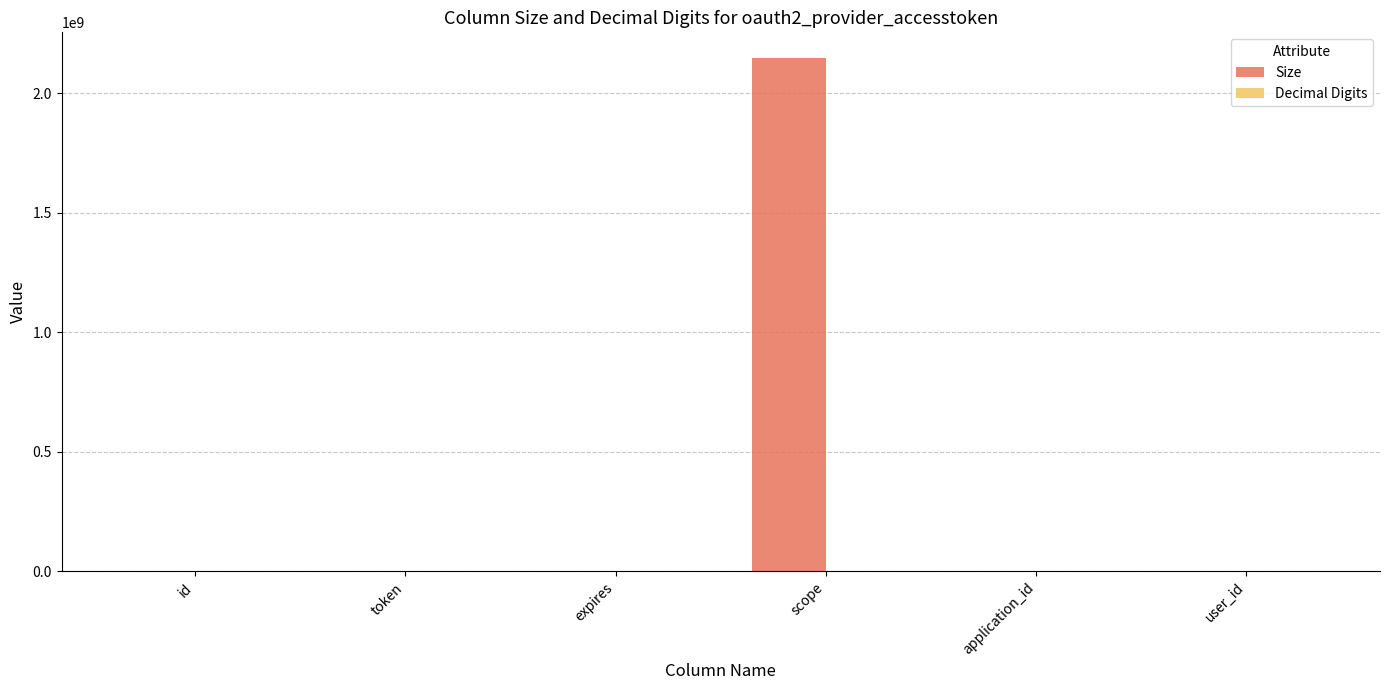

What is the highest value of the Size series?

2147483647